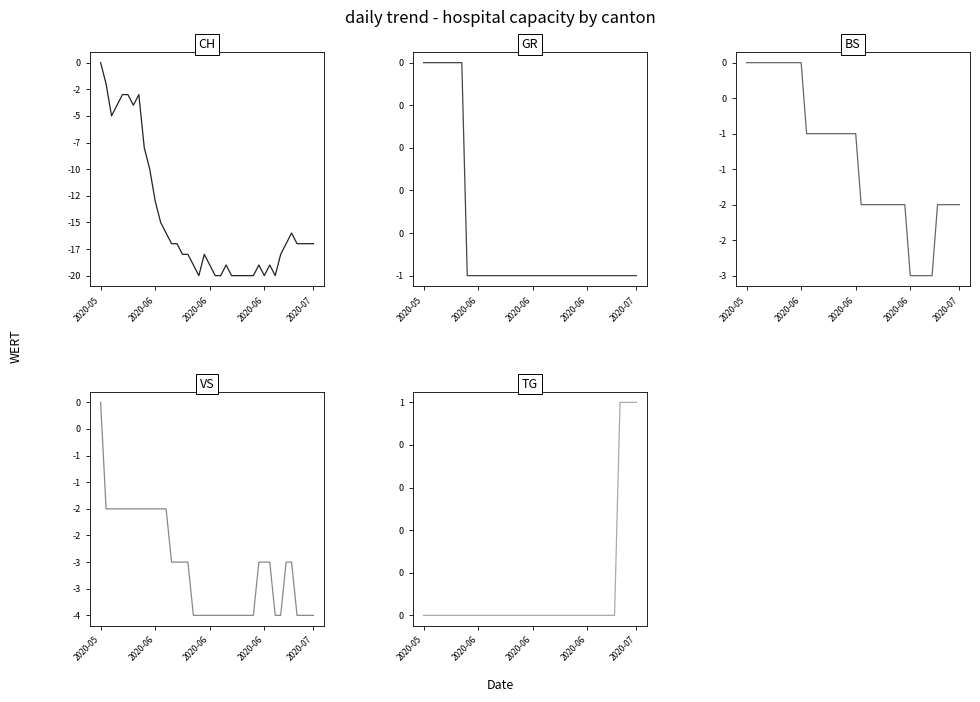

Between 24 and 23, which is larger?

23